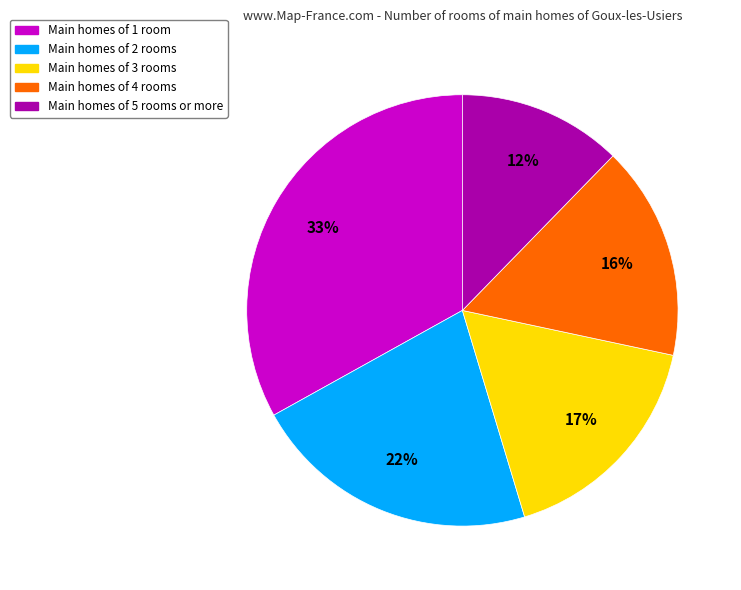

To the nearest percent, what is the difference between the largest and smallest slice percentages?

21%